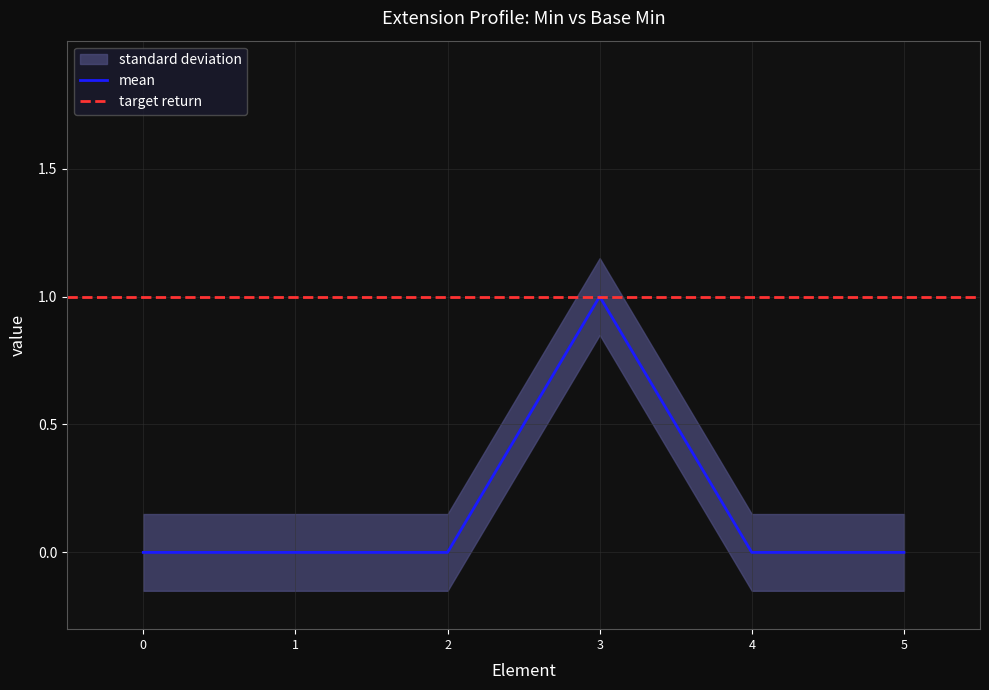

Reading right to left, what are all the values shown in this chart?

0	0	1	0	0	0